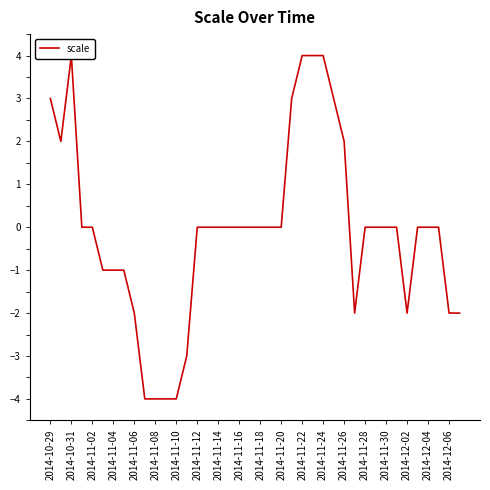

How many values are between -1 and 0?

21